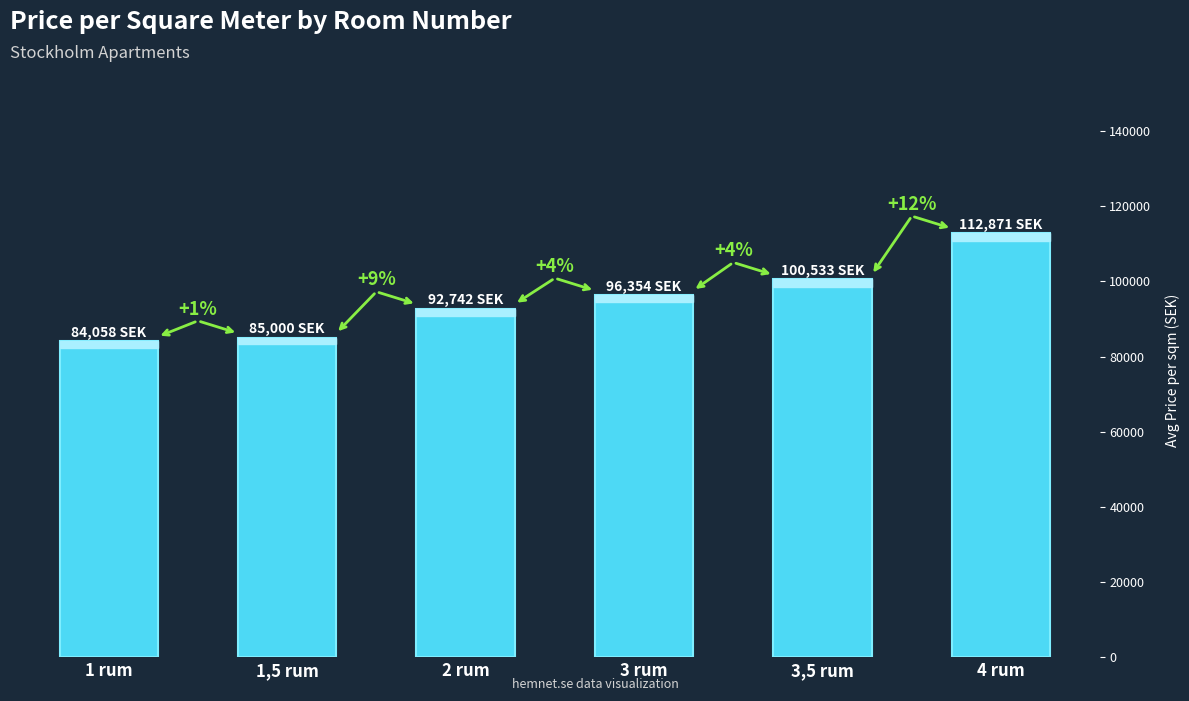

Does the chart contain any negative values?

No